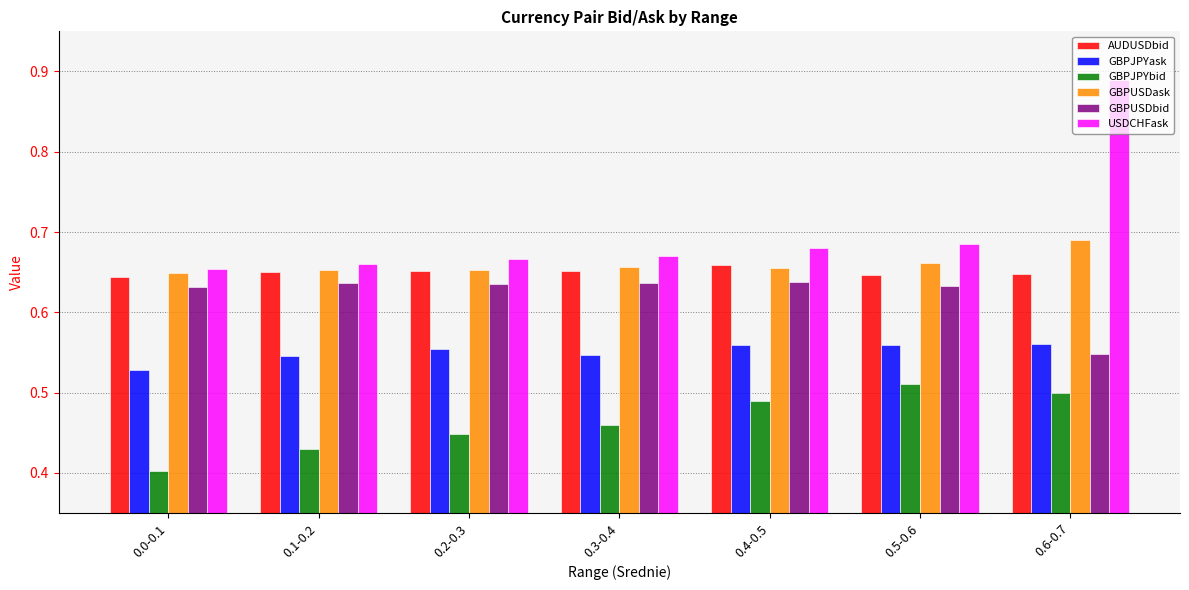

Count the GBPUSDbid values in the range 0 to 1.

7